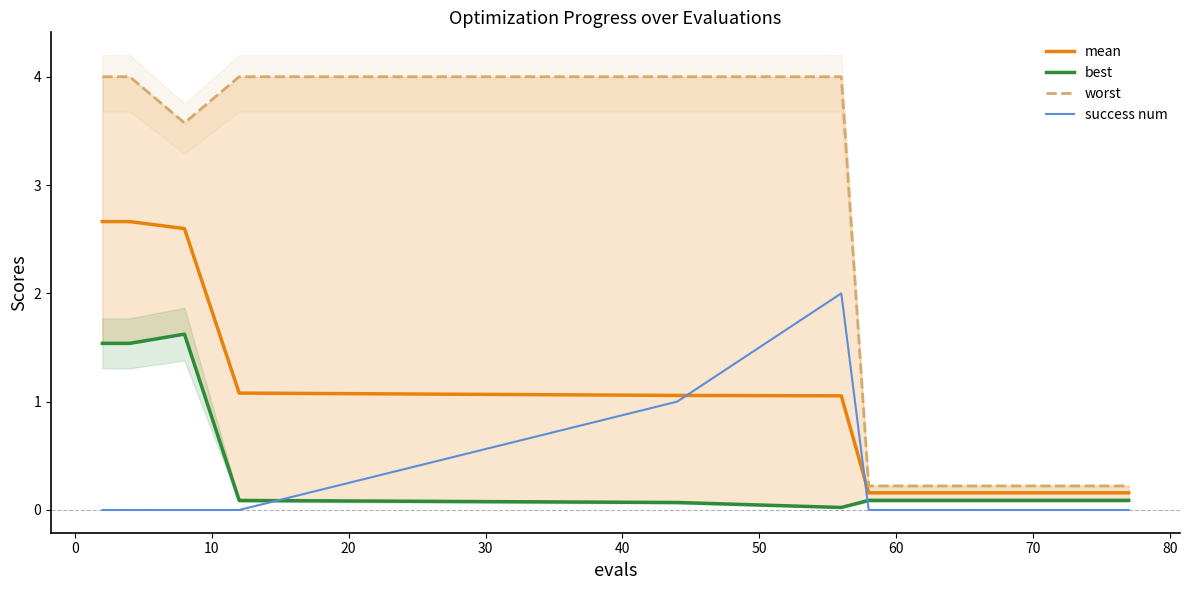

True or false: success num and mean cross at least once.

True